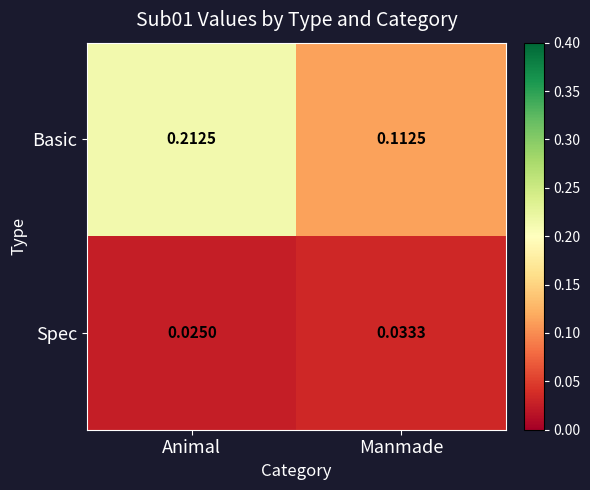

Which series has the widest spread of values?

Basic